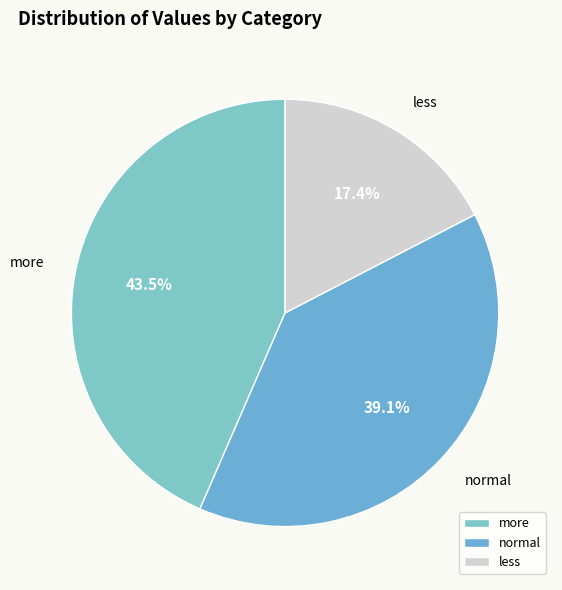

Between normal and less, which is larger?

normal